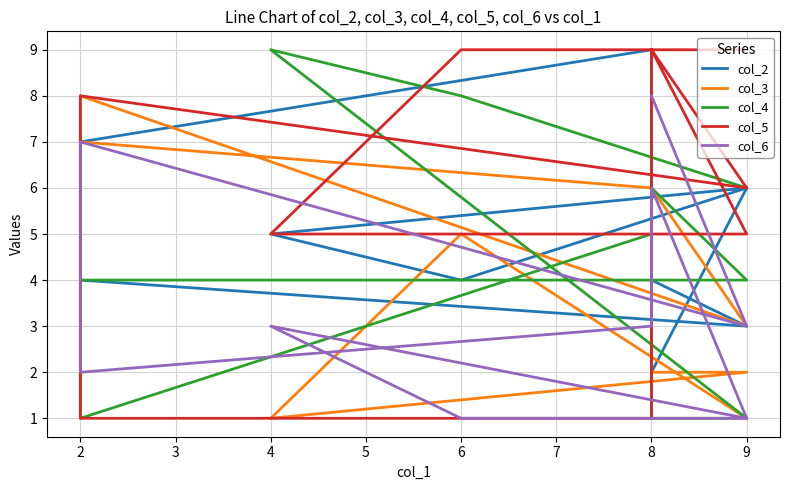

Is it true that col_6 equals 1 at 9?

False